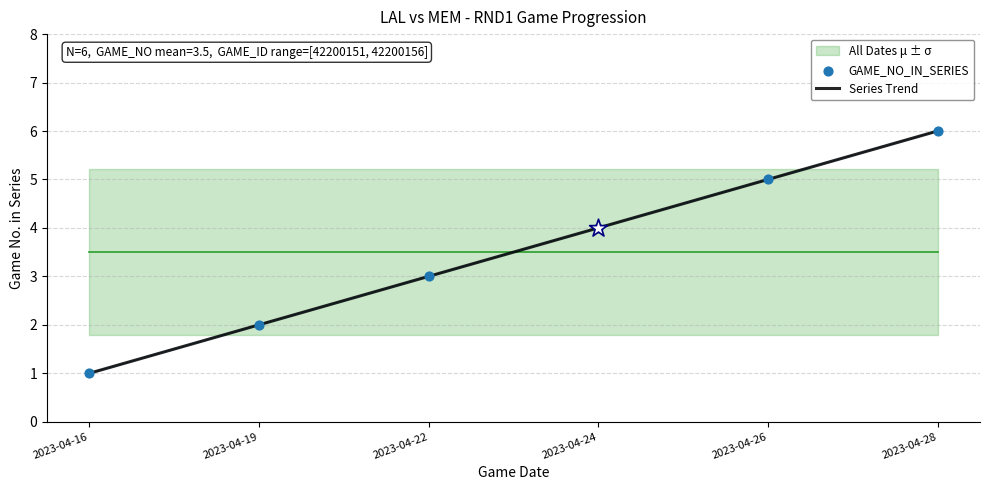

List the labels in order of Series Trend value, largest first.

2023-04-28, 2023-04-26, 2023-04-24, 2023-04-22, 2023-04-19, 2023-04-16